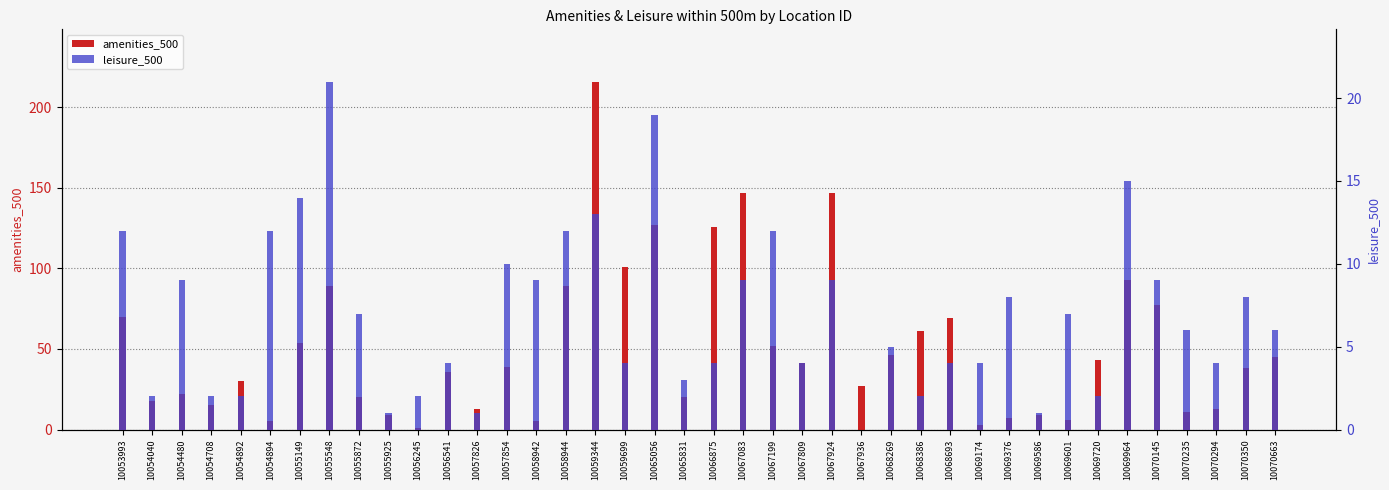

What is the difference between the amenities_500 values at 10055548 and 10053993?

19